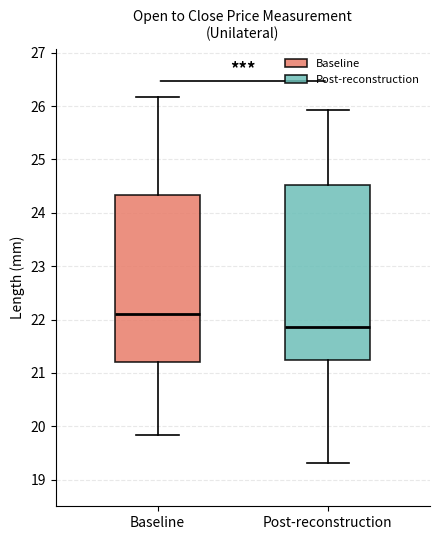

Which box's median line is the lowest?

Post-reconstruction